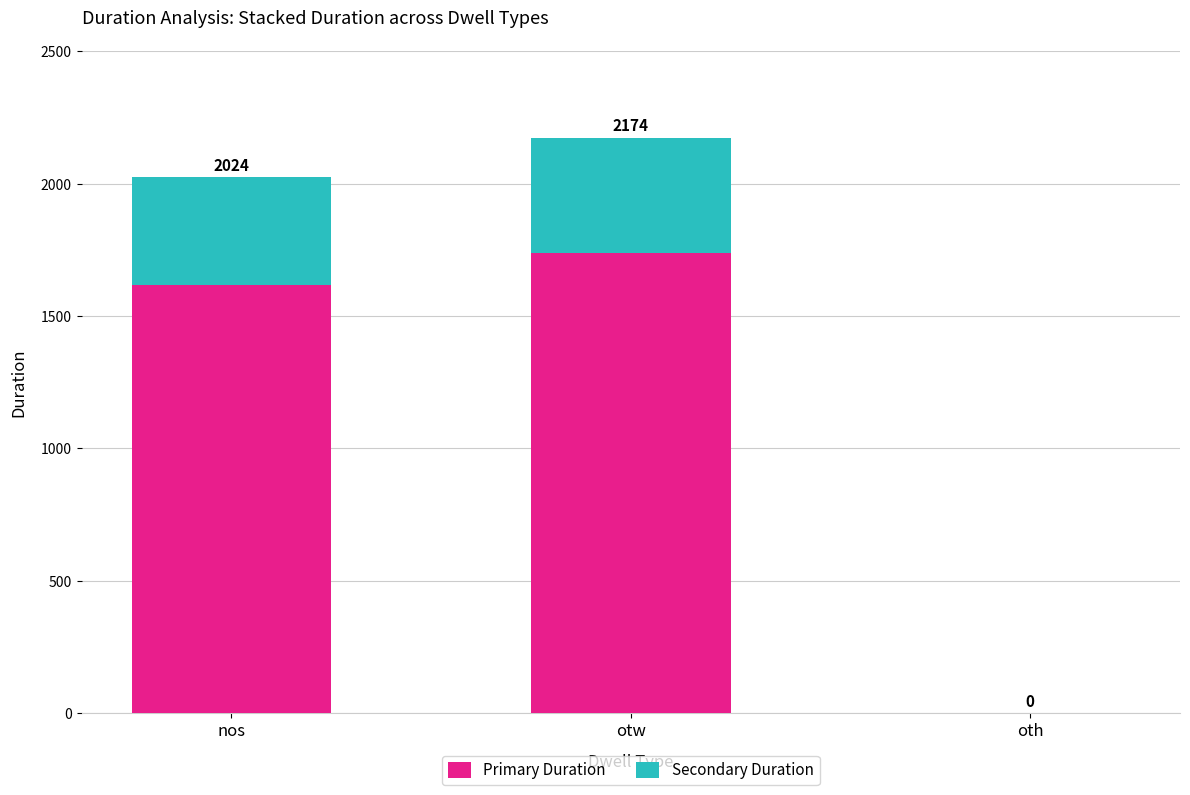

Are the bars horizontal?

No